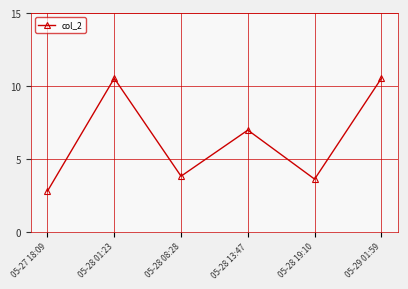

Where is the first local minimum?

05-28 08:28